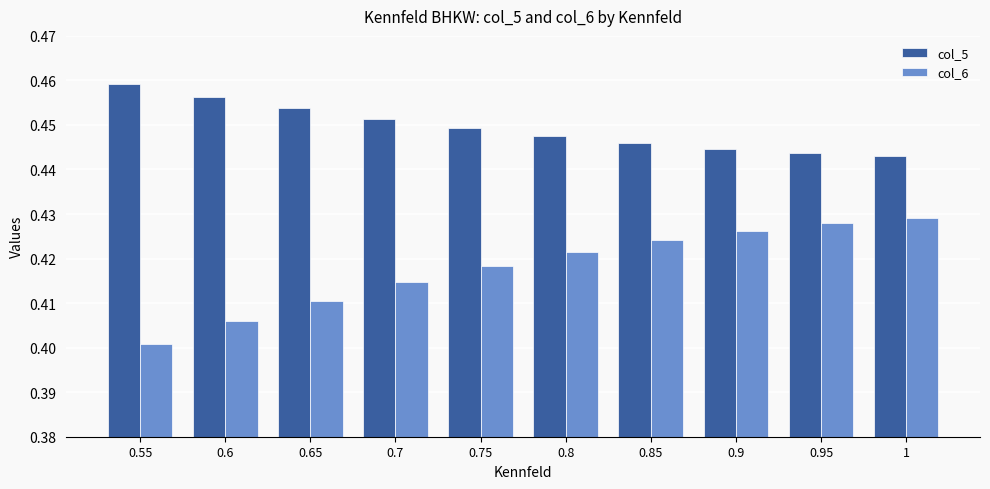

Which series changed the most between 0.75 and 0.85?

col_6